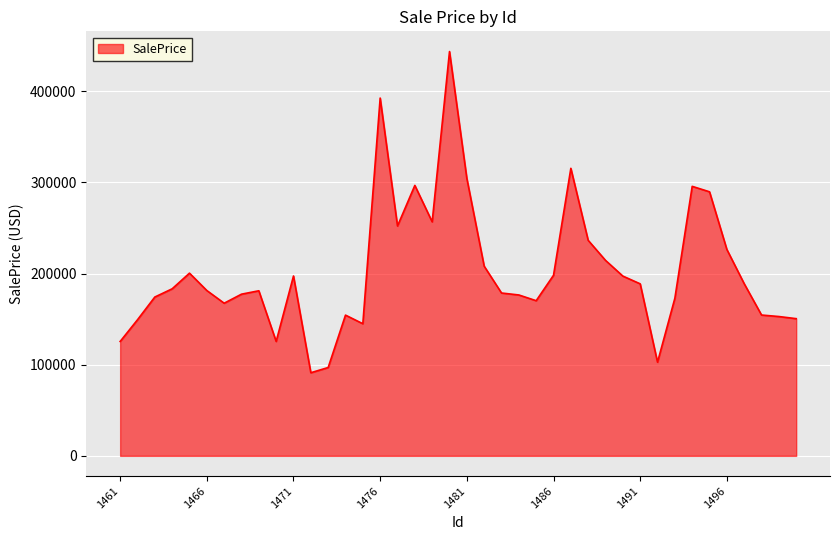

What is the difference between the maximum and minimum values?

352410.0